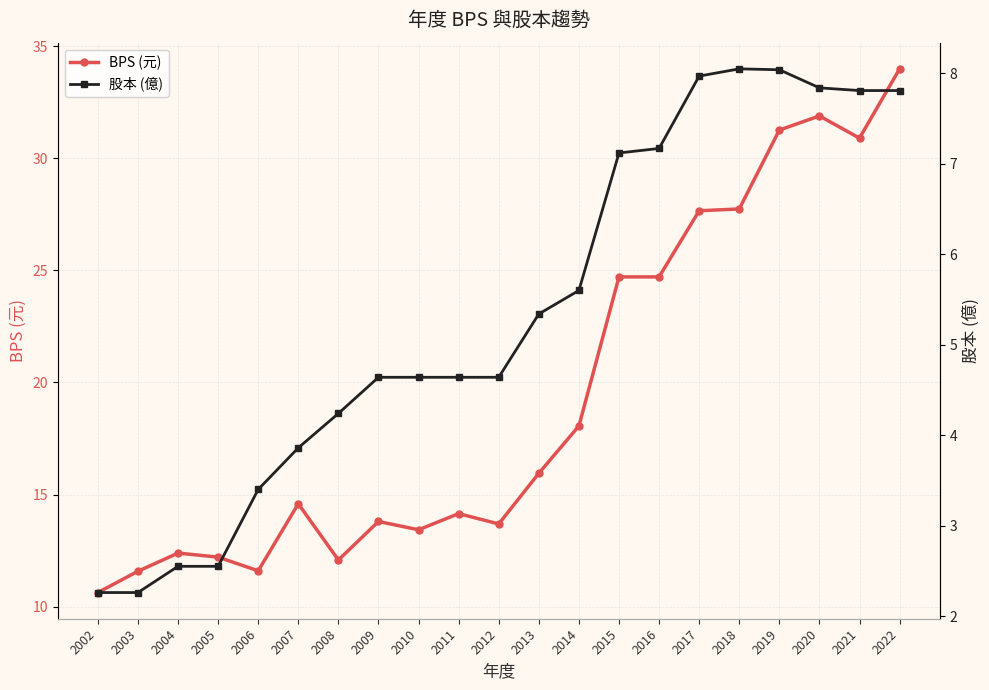

How many values in the BPS (元) series are below 14?

9